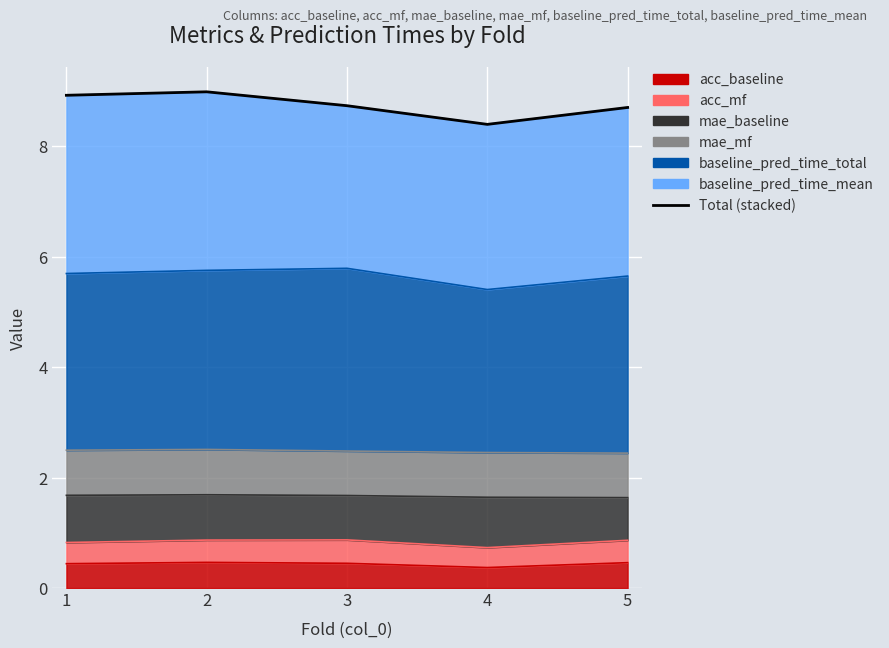

Between 3 and 4, which is larger?

3